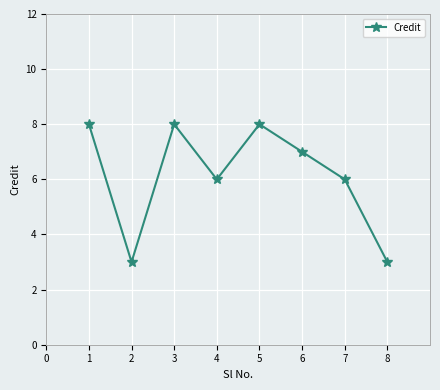

At which category does the data reach its first local peak?

3